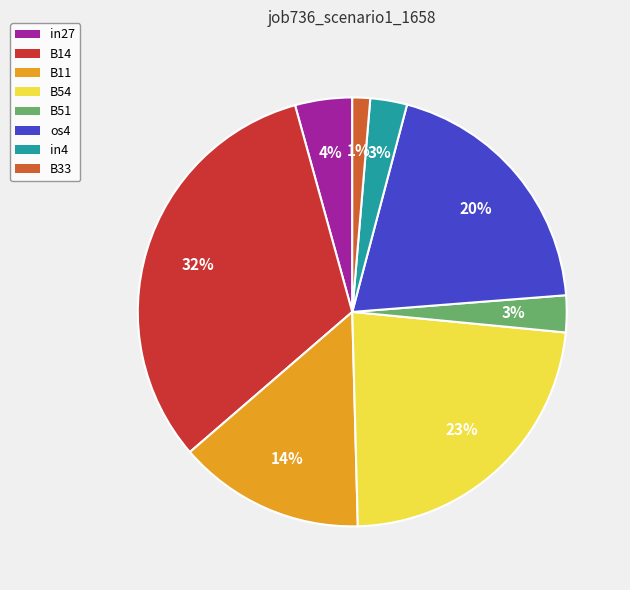

Does any single category account for the majority?

No